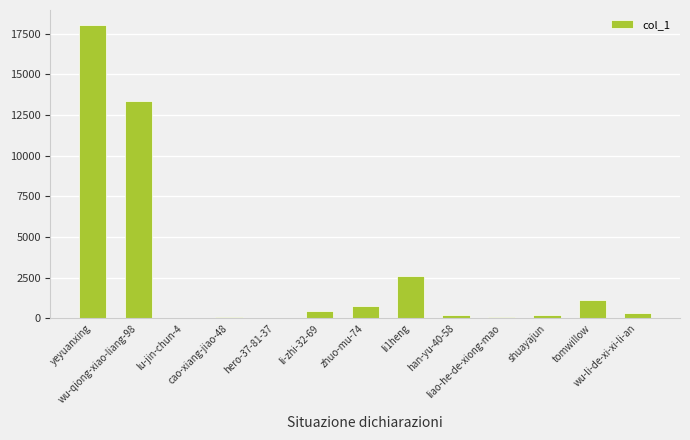

What is the change in value from wu-qiong-xiao-liang-98 to han-yu-40-58?

-13127